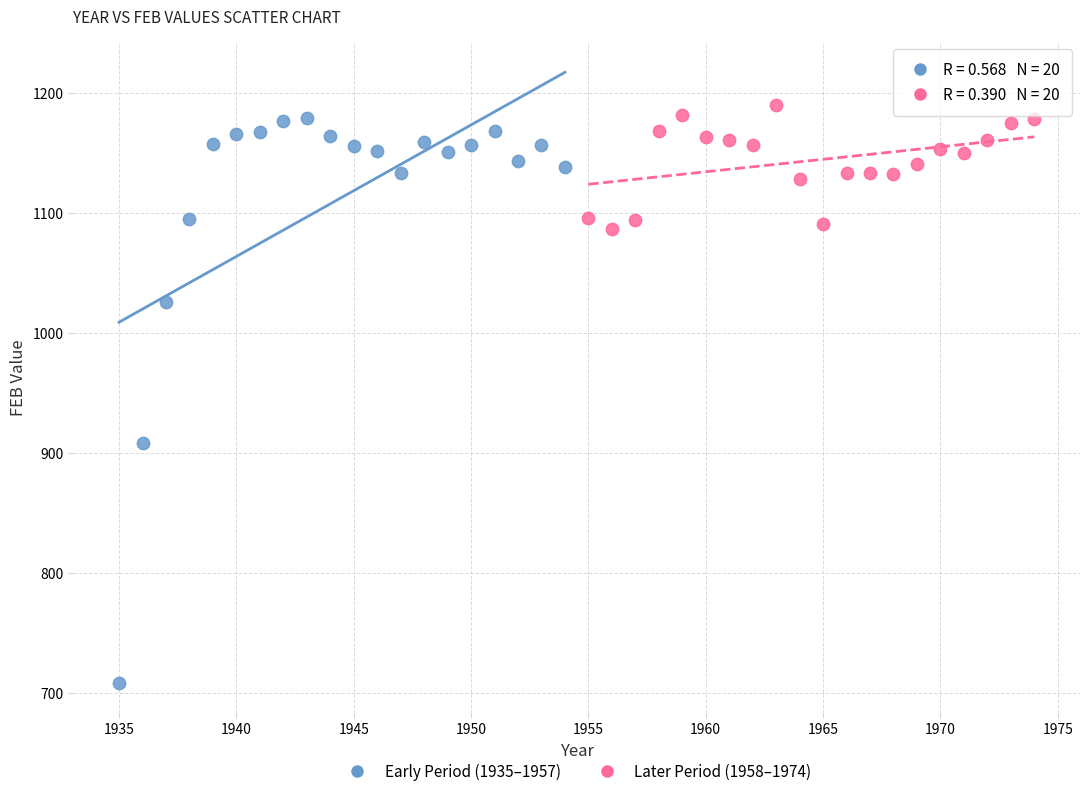

What are all the series names shown in the legend?

Early Period (1935–1957), Later Period (1958–1974)